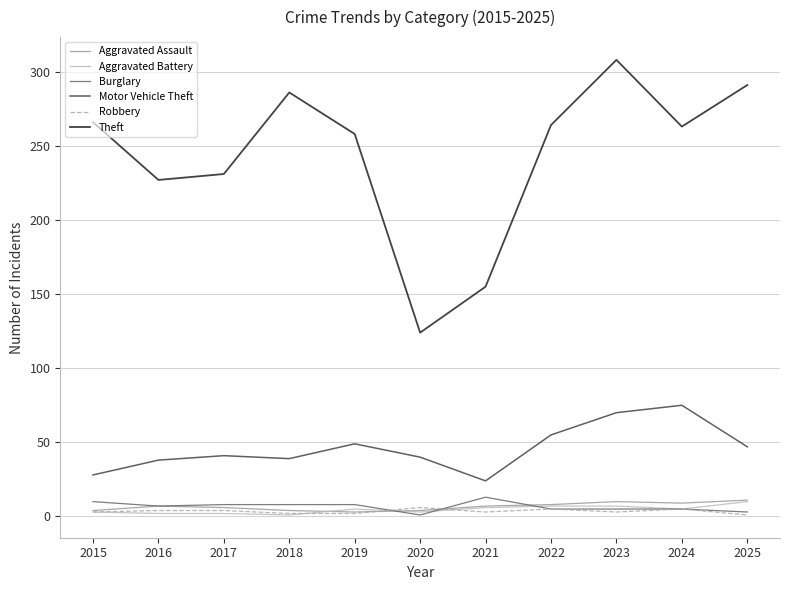

What is the spread (max minus min) of values at 2015?

263